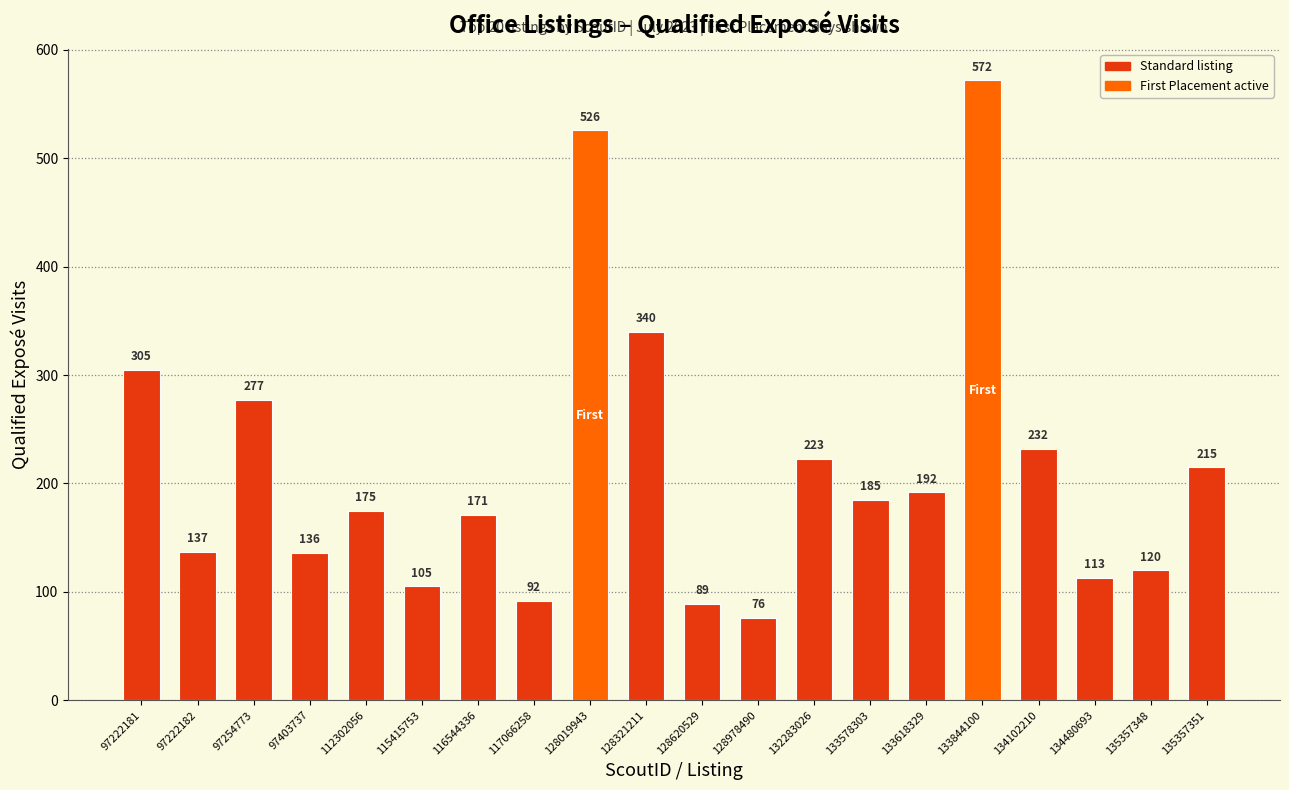

What is the change in value from 128321211 to 133844100?

+232